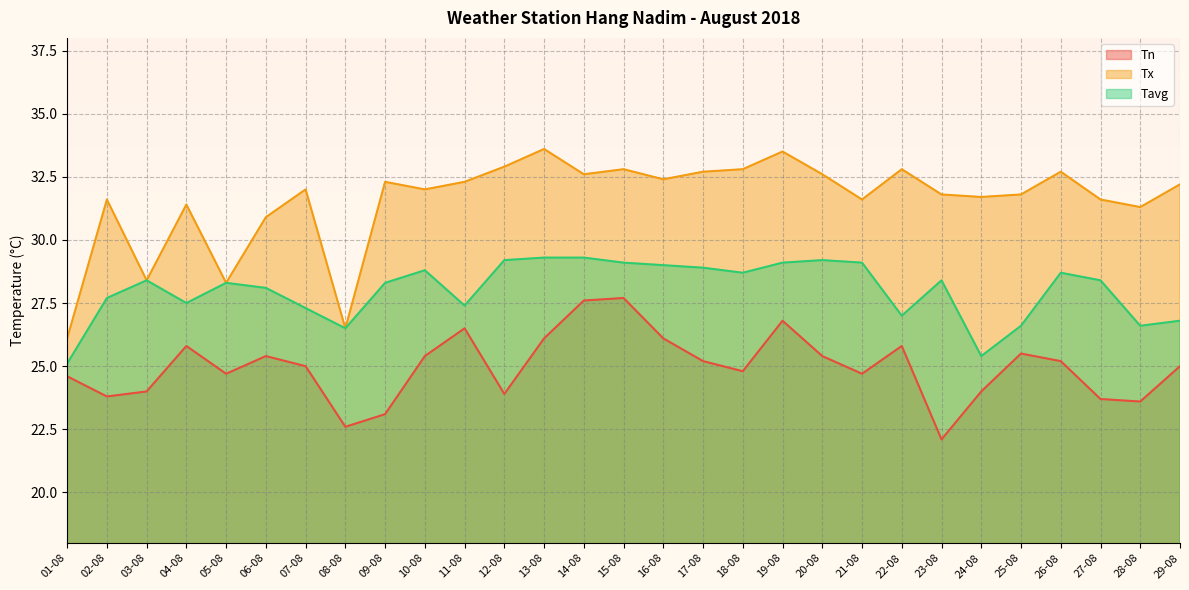

Reading left to right, transcribe all the data shown in this chart.

Tn: 01-08=24.6	02-08=23.8	03-08=24.0	04-08=25.8	05-08=24.7	06-08=25.4	07-08=25.0	08-08=22.6	09-08=23.1	10-08=25.4	11-08=26.5	12-08=23.9	13-08=26.1	14-08=27.6	15-08=27.7	16-08=26.1	17-08=25.2	18-08=24.8	19-08=26.8	20-08=25.4	21-08=24.7	22-08=25.8	23-08=22.1	24-08=24.0	25-08=25.5	26-08=25.2	27-08=23.7	28-08=23.6	29-08=25.0
Tx: 01-08=26.1	02-08=31.6	03-08=28.4	04-08=31.4	05-08=28.3	06-08=30.9	07-08=32.0	08-08=26.5	09-08=32.3	10-08=32.0	11-08=32.3	12-08=32.9	13-08=33.6	14-08=32.6	15-08=32.8	16-08=32.4	17-08=32.7	18-08=32.8	19-08=33.5	20-08=32.6	21-08=31.6	22-08=32.8	23-08=31.8	24-08=31.7	25-08=31.8	26-08=32.7	27-08=31.6	28-08=31.3	29-08=32.2
Tavg: 01-08=25.1	02-08=27.7	03-08=28.4	04-08=27.5	05-08=28.3	06-08=28.1	07-08=27.3	08-08=26.5	09-08=28.3	10-08=28.8	11-08=27.4	12-08=29.2	13-08=29.3	14-08=29.3	15-08=29.1	16-08=29.0	17-08=28.9	18-08=28.7	19-08=29.1	20-08=29.2	21-08=29.1	22-08=27.0	23-08=28.4	24-08=25.4	25-08=26.6	26-08=28.7	27-08=28.4	28-08=26.6	29-08=26.8